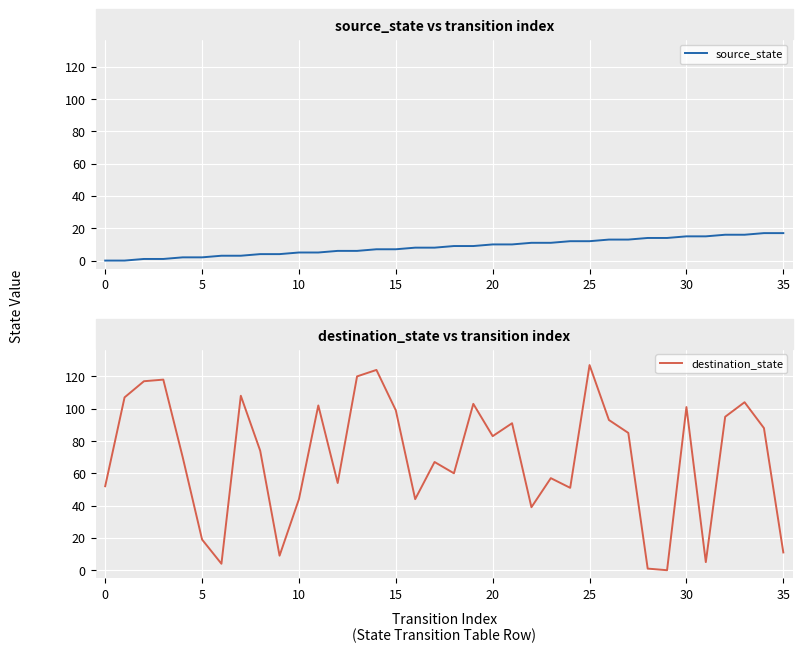

What is the difference between the highest and lowest values at 18?

51